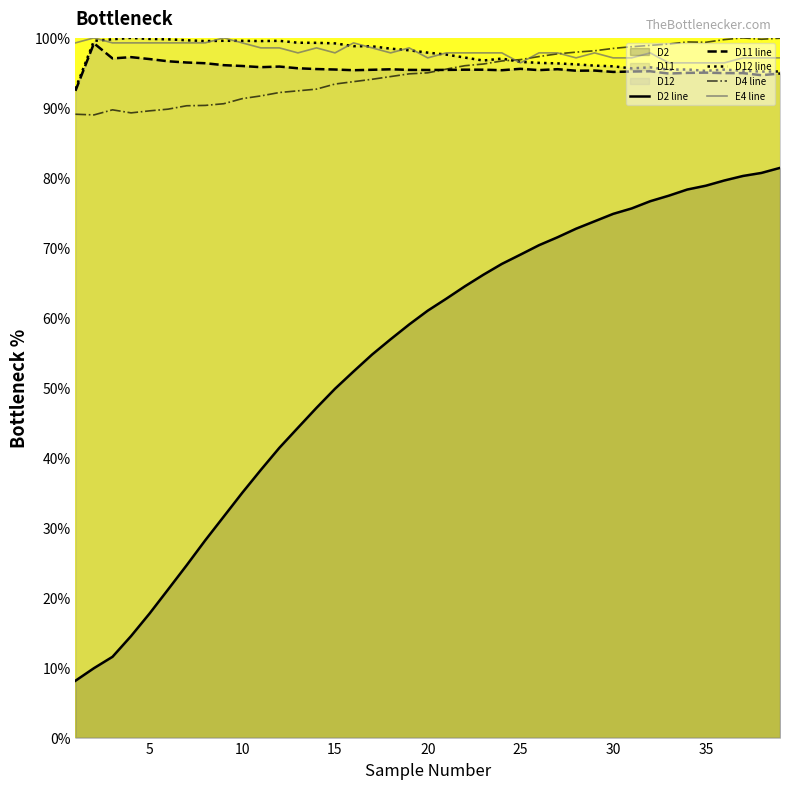

Which series has the largest range (max minus min)?

D2 line